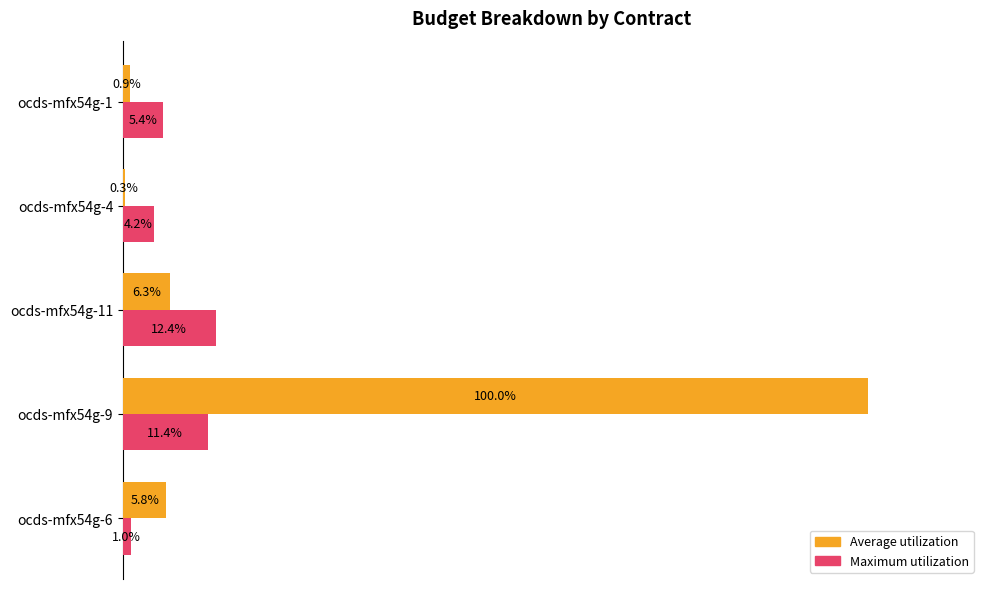

Between ocds-mfx54g-6 and ocds-mfx54g-1, which series saw the biggest shift?

Average utilization